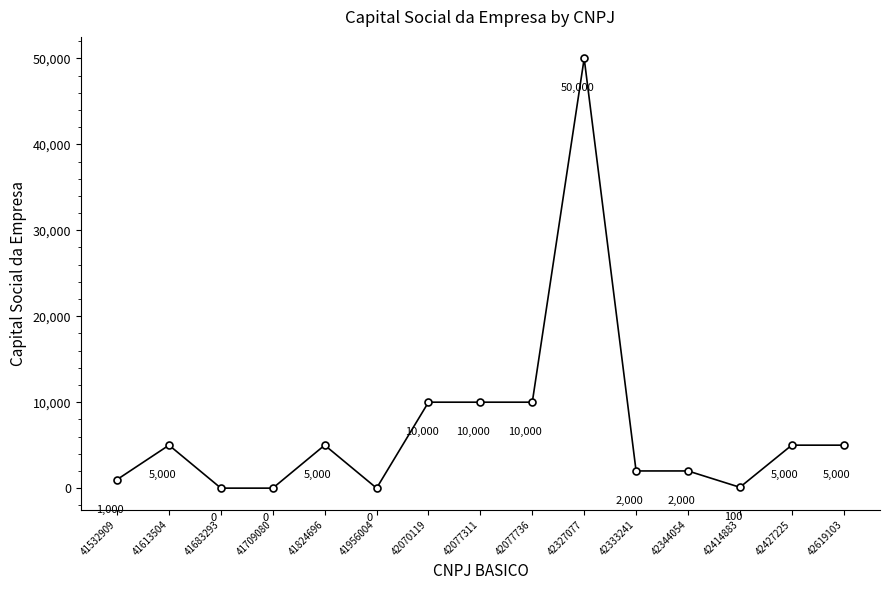

How many lines are shown in the chart?

1